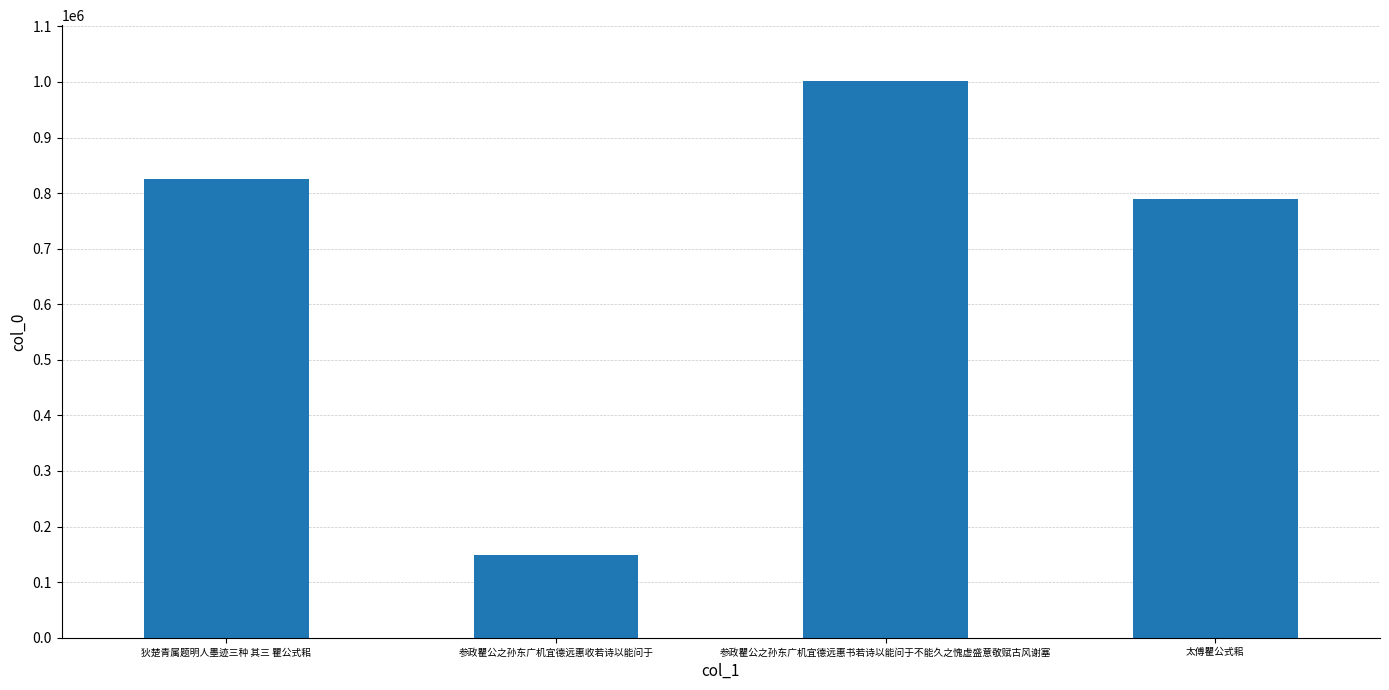

What is the label of the 1st bar from the left?

狄楚青属题明人墨迹三种 其三 瞿公式耜